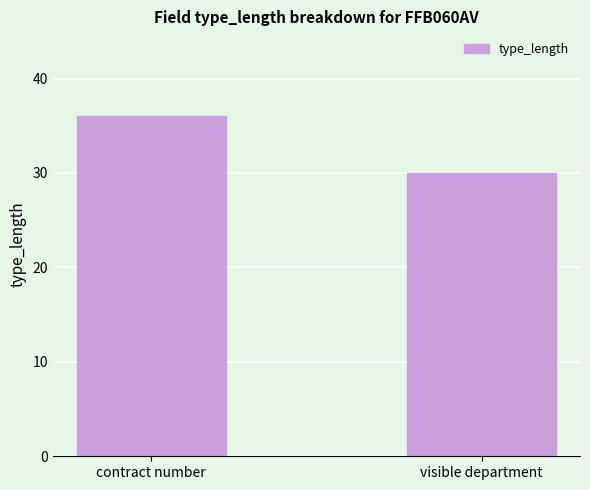

Reading right to left, transcribe all the data shown in this chart.

30	36